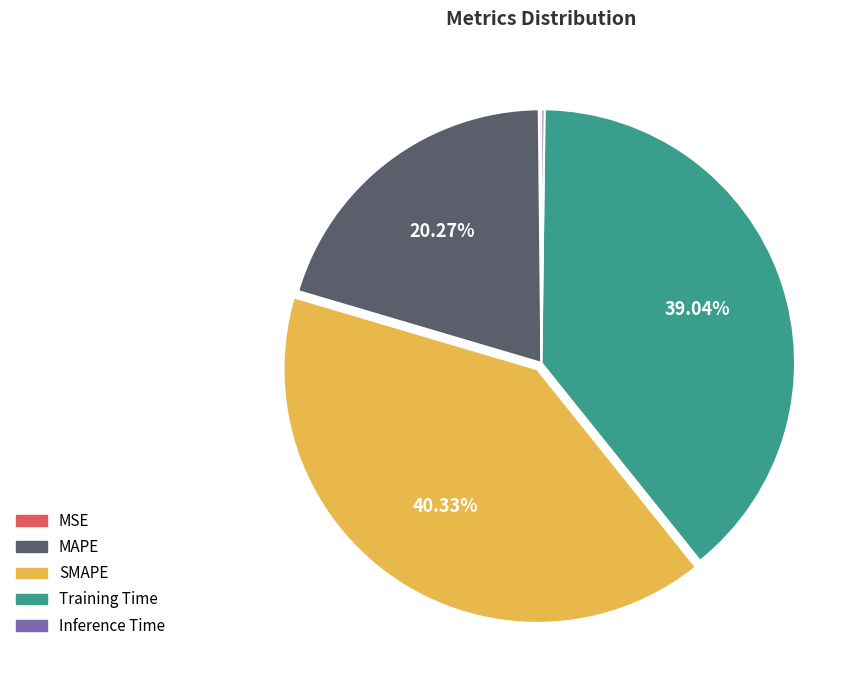

Is Training Time the majority of the pie?

No